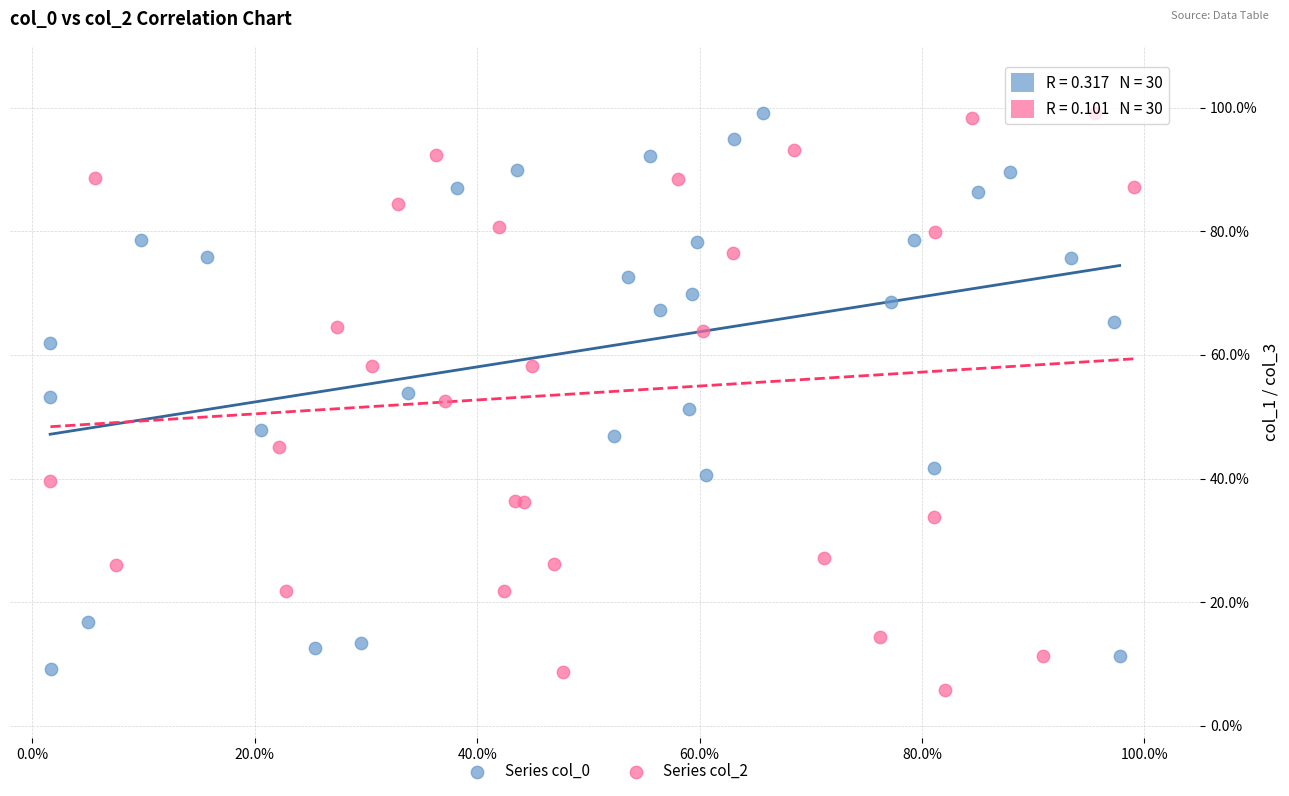

What are all the series names shown in the legend?

Series col_0, Series col_2